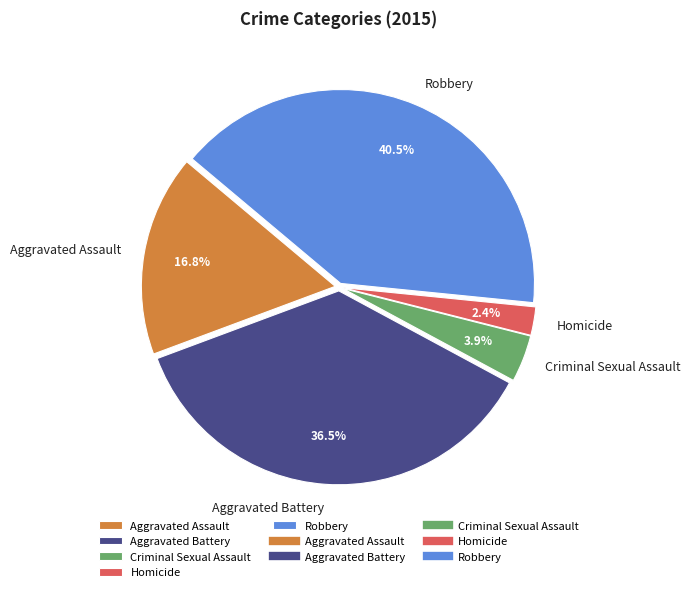

To the nearest percent, what is the difference between the largest and smallest slice percentages?

38%